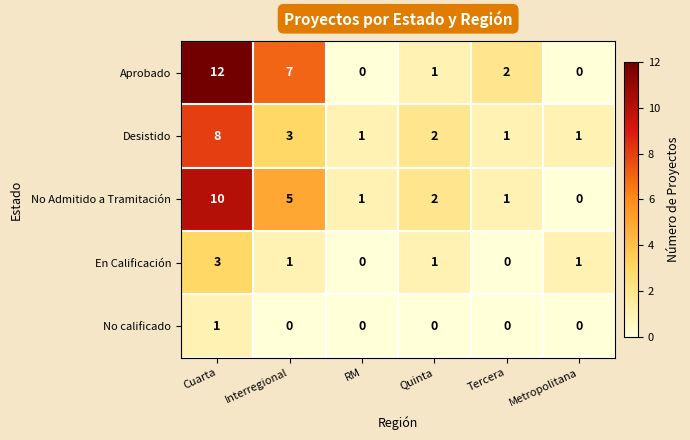

Which series has the largest range (max minus min)?

Aprobado